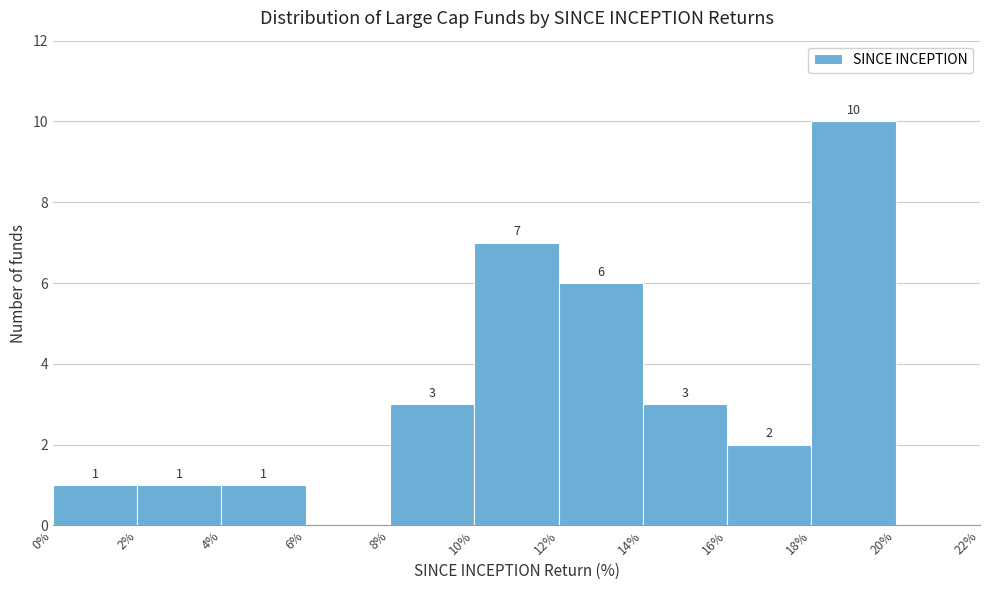

Which range on the x-axis has the tallest bar?

18% to 20%